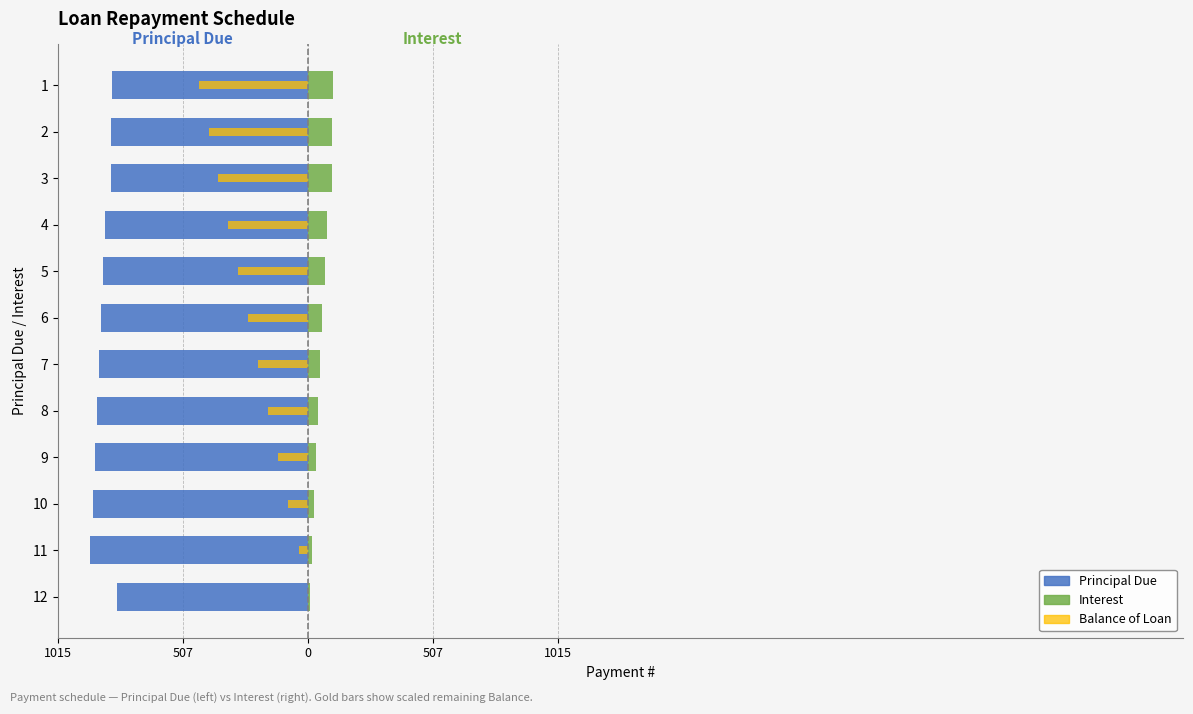

The value of Principal Due at 2 is -329.9. True or false?

False